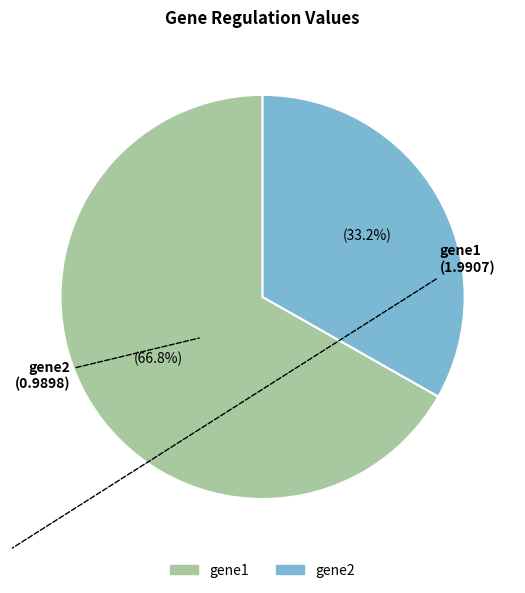

What percentage is the gene1 slice, to the nearest percent?

67%